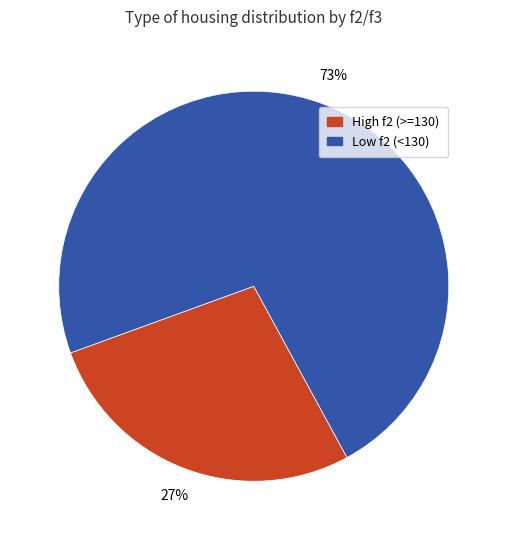

How many segments does this pie chart have?

2